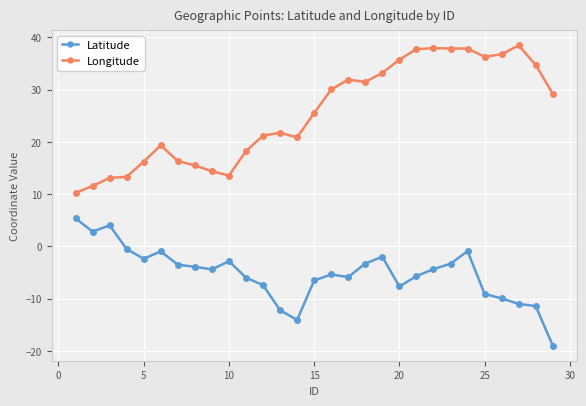

True or false: Longitude and Latitude cross at least once.

False